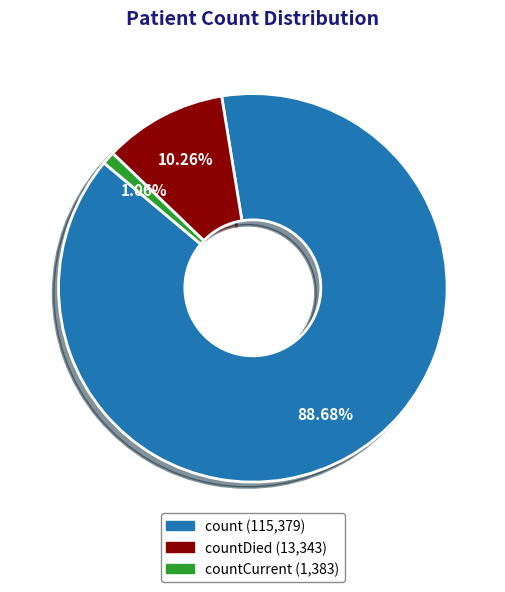

Is there any slice that represents more than half of the pie?

Yes